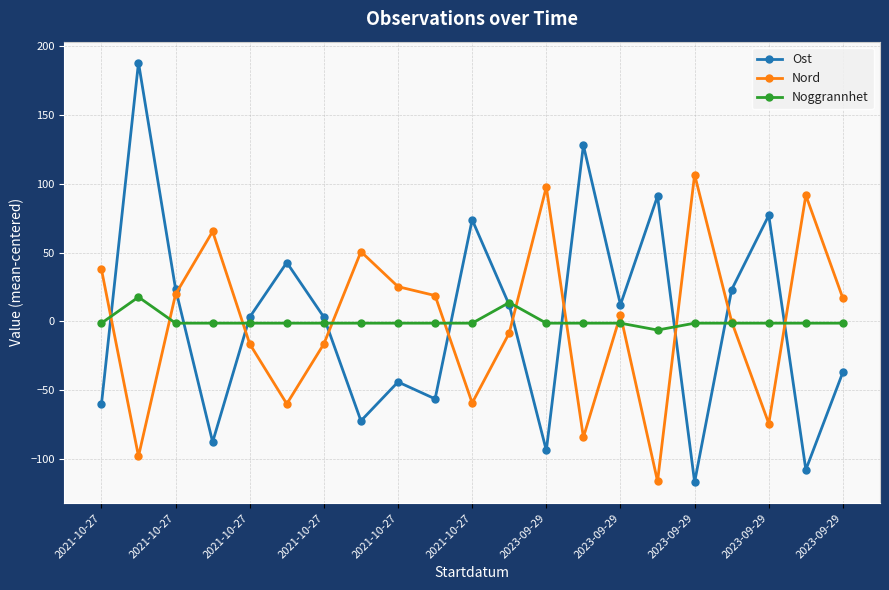

What is the minimum value for Noggrannhet?

-6.4